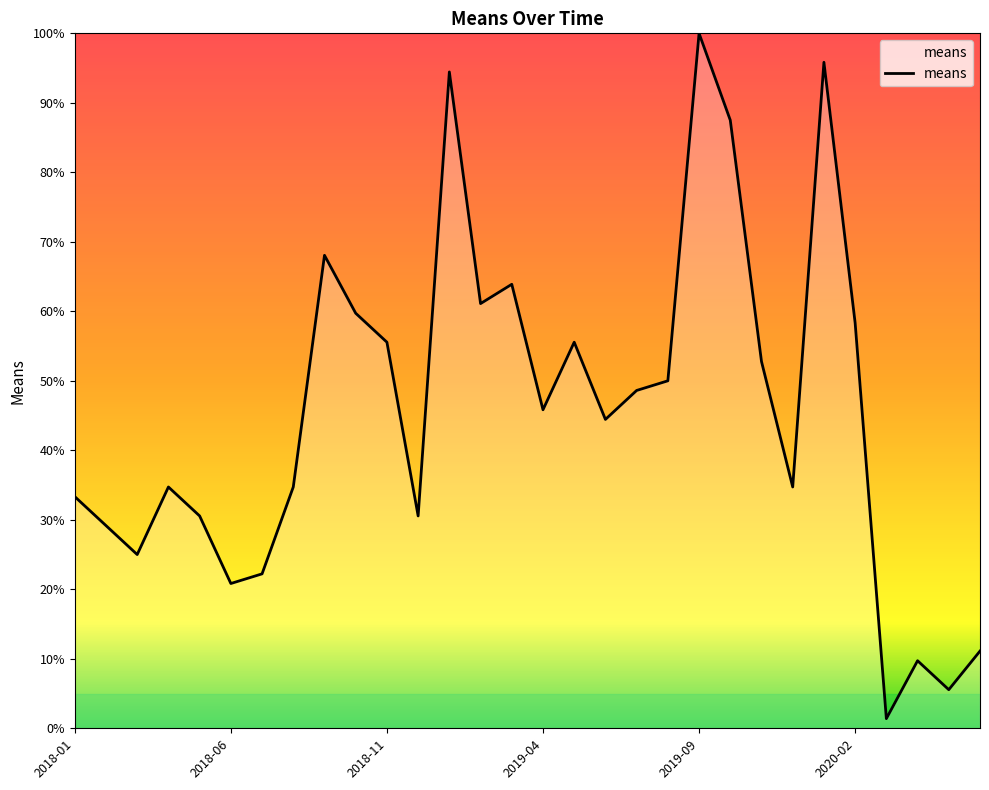

What is the difference between the maximum and minimum values?

98.6